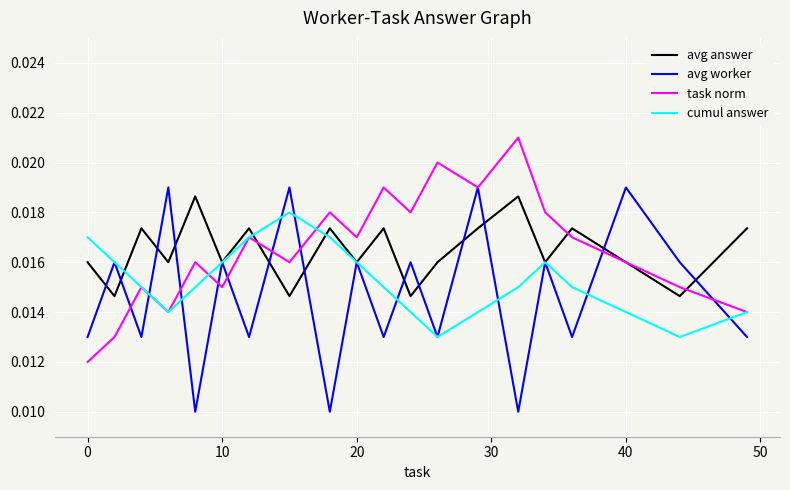

After their last crossing, which series has the higher values: task norm or avg answer?

avg answer